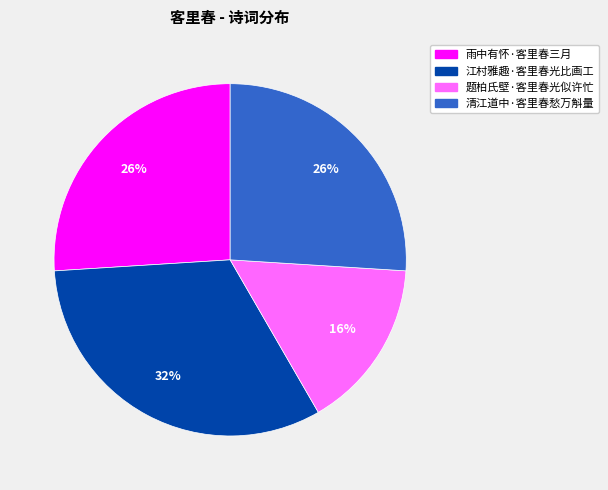

Which category has the biggest portion of the pie?

江村雅趣·客里春光比画工